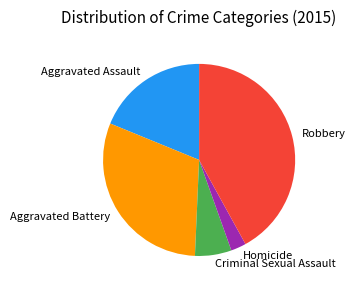

Combined, do Homicide and Aggravated Battery account for over 50%?

No